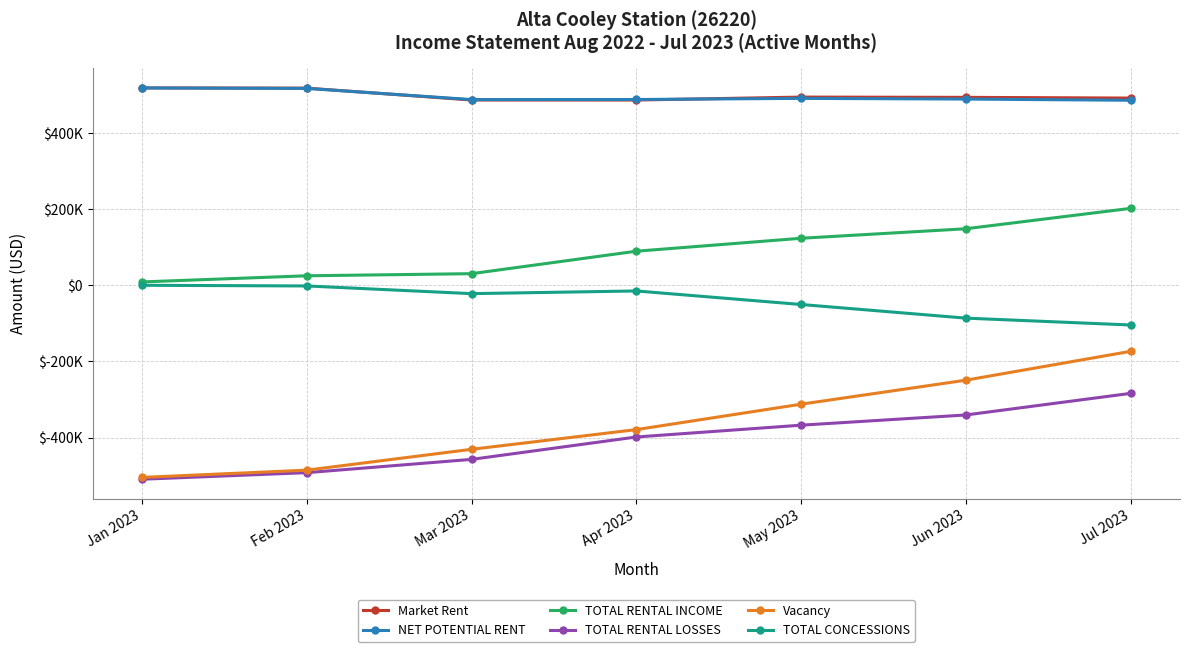

At Jun 2023, list the series in order from largest to smallest.

Market Rent, NET POTENTIAL RENT, TOTAL RENTAL INCOME, TOTAL CONCESSIONS, Vacancy, TOTAL RENTAL LOSSES